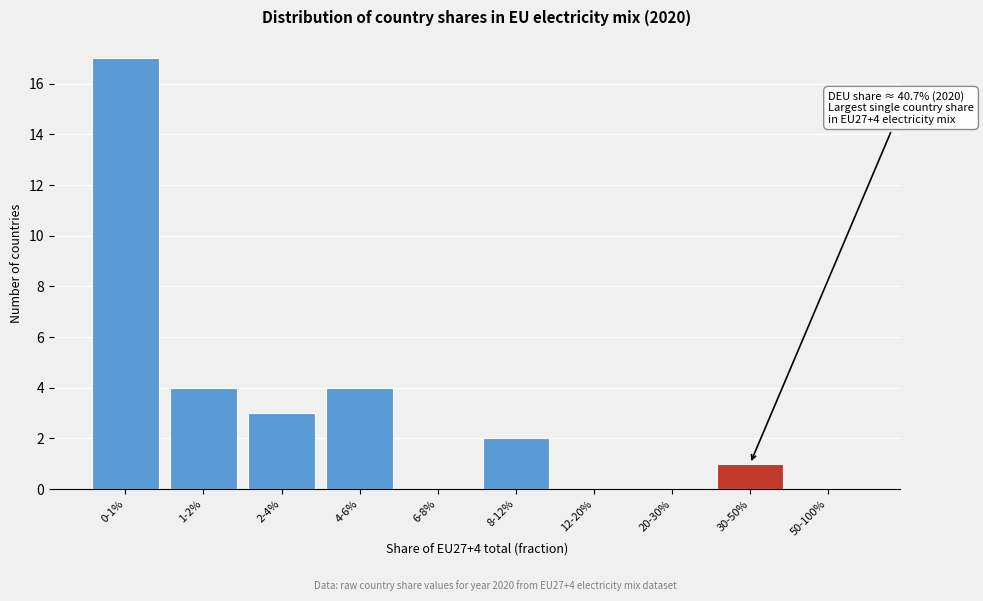

Reading right to left, extract all data points from this chart.

50-100%=0	30-50%=1	20-30%=0	12-20%=0	8-12%=2	6-8%=0	4-6%=4	2-4%=3	1-2%=4	0-1%=17